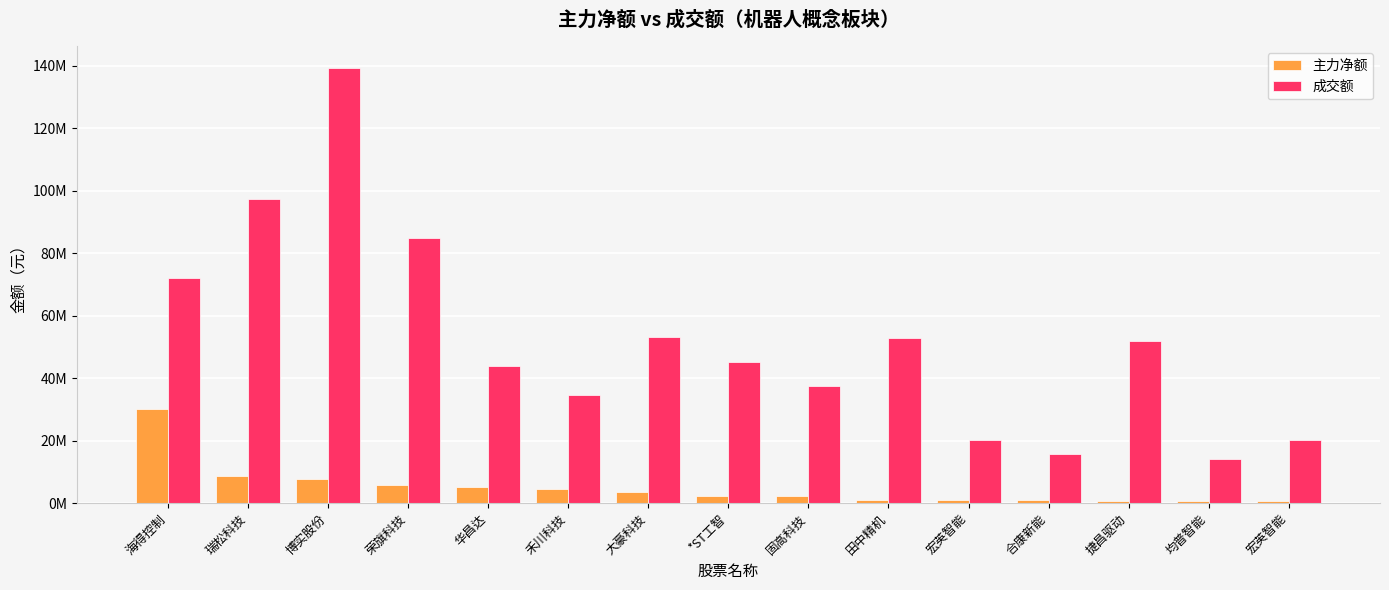

What is the maximum value for 成交额?

139287761